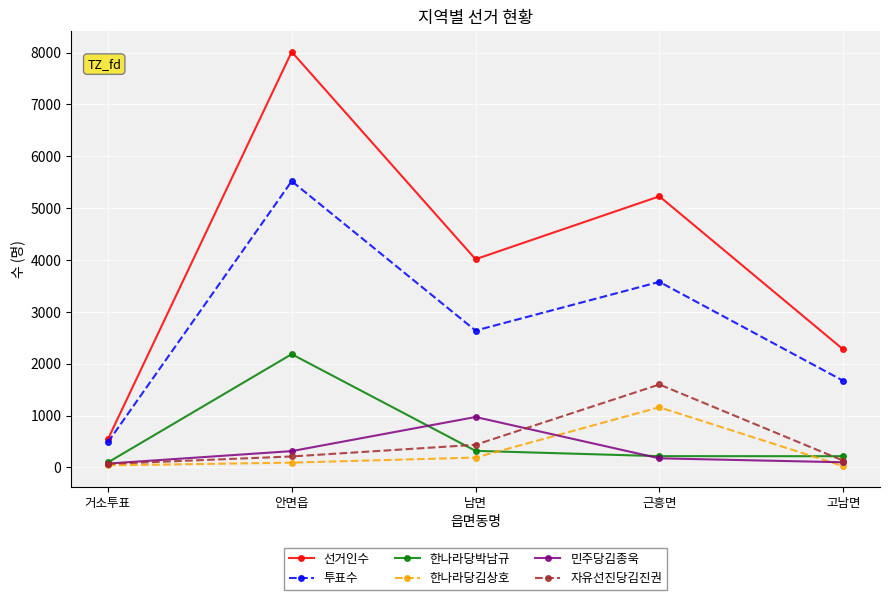

List the labels in order of 투표수 value, largest first.

안면읍, 근흥면, 남면, 고남면, 거소투표